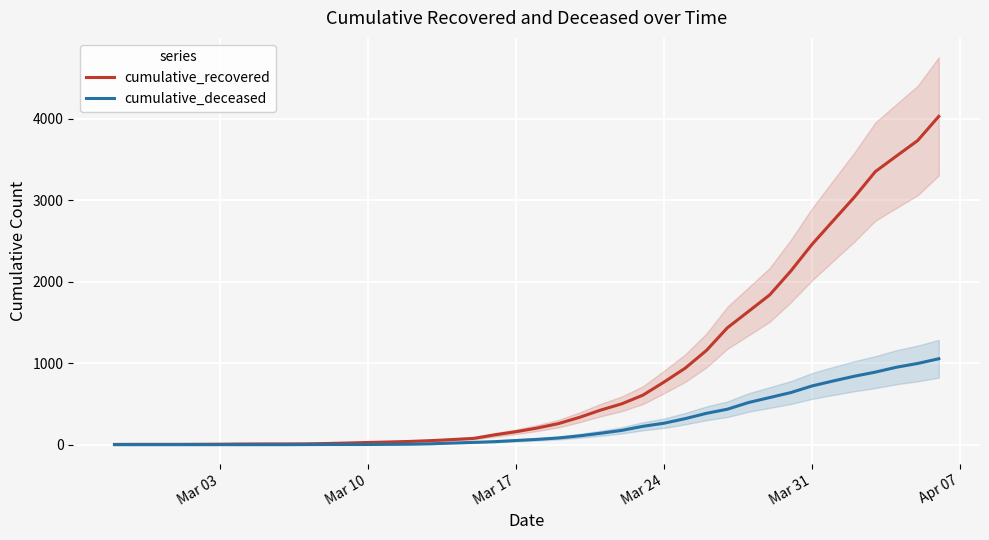

Reading right to left, what are all the values shown in this chart?

cumulative_recovered: 4027	3730	3541	3350	3034	2746	2456	2130	1837	1635	1434	1154	938	768	607	501	424	335	258	204	159	121	77	63	50	40	33	27	20	14	10	9	9	8	6	5	4	4	4	3
cumulative_deceased: 1054	996	950	890	839	781	720	639	578	517	435	384	319	263	225	175	140	108	82	65	51	37	28	20	11	6	4	2	2	2	1	0	0	0	0	0	0	0	0	0